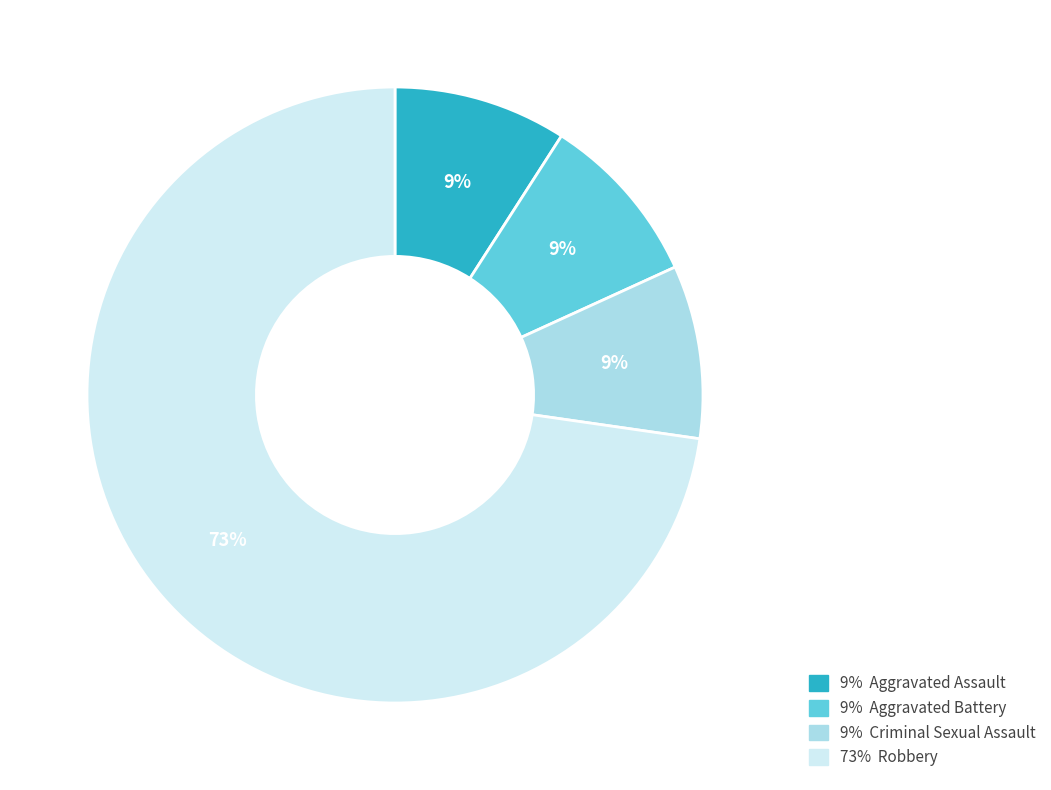

Does any single category account for the majority?

Yes